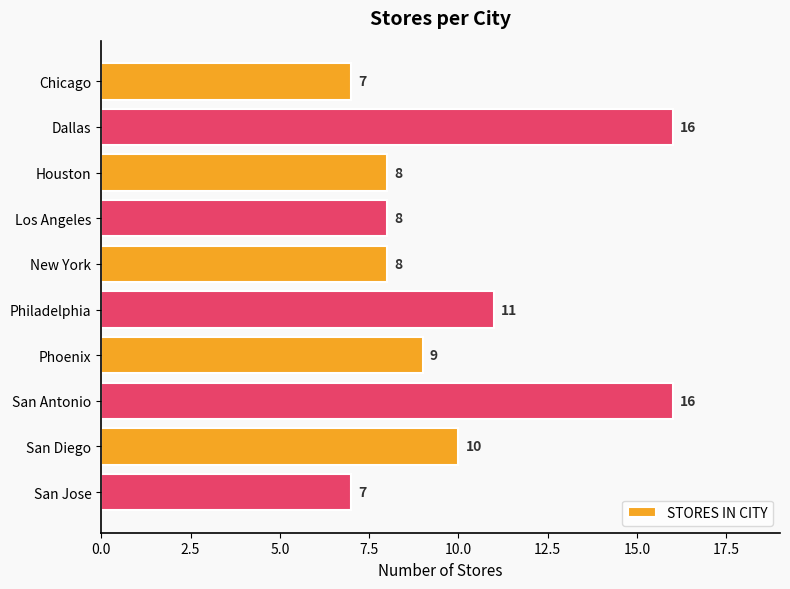

Where is the data nearest to the value 11?

Philadelphia